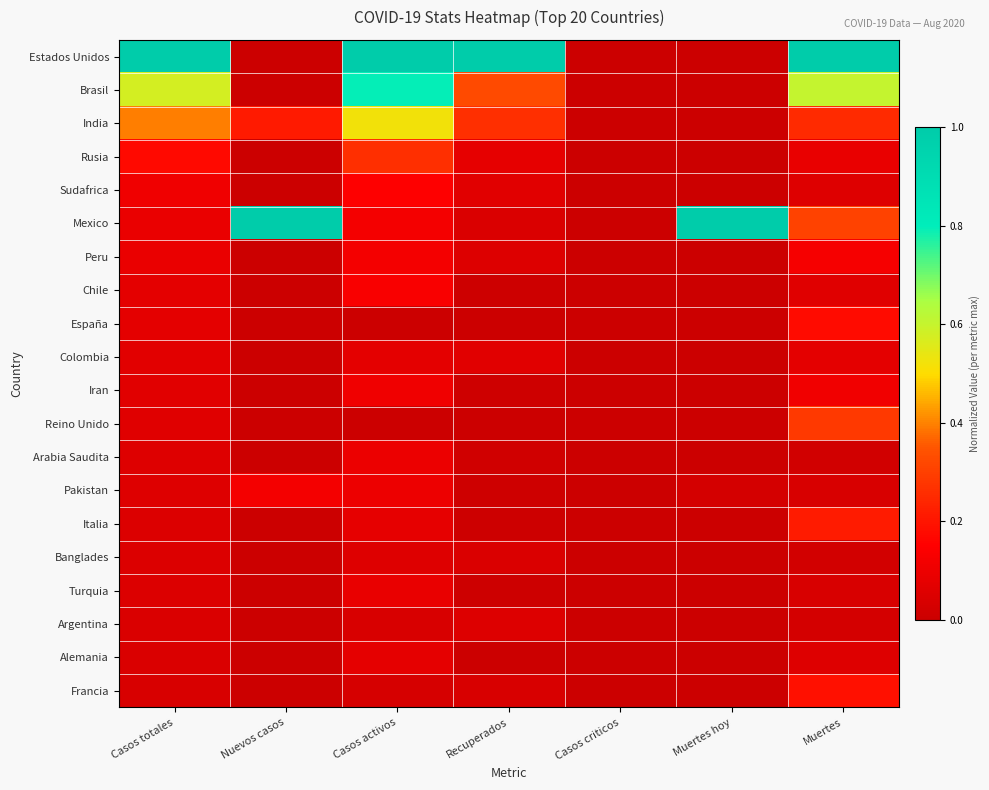

Which series has the largest range (max minus min)?

Estados Unidos